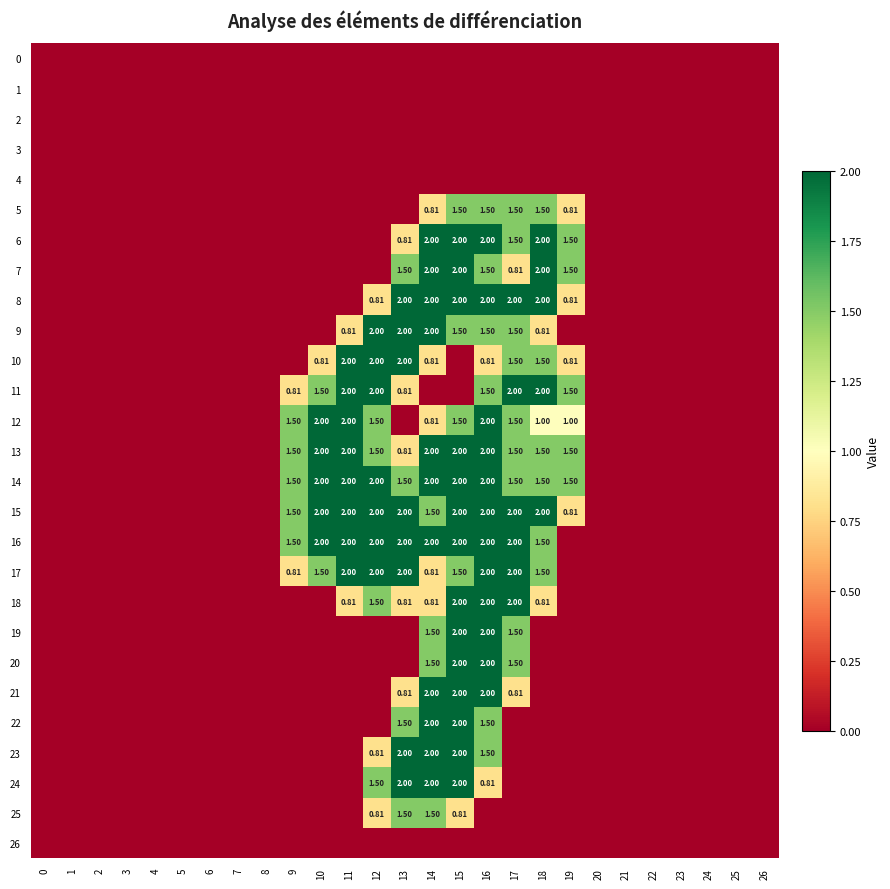

Reading left to right, extract all data points from this chart.

row_0: 0=0.0	1=0.0	2=0.0	3=0.0	4=0.0	5=0.0	6=0.0	7=0.0	8=0.0	9=0.0	10=0.0	11=0.0	12=0.0	13=0.0	14=0.0	15=0.0	16=0.0	17=0.0	18=0.0	19=0.0	20=0.0	21=0.0	22=0.0	23=0.0	24=0.0	25=0.0	26=0.0
row_1: 0=0.0	1=0.0	2=0.0	3=0.0	4=0.0	5=0.0	6=0.0	7=0.0	8=0.0	9=0.0	10=0.0	11=0.0	12=0.0	13=0.0	14=0.0	15=0.0	16=0.0	17=0.0	18=0.0	19=0.0	20=0.0	21=0.0	22=0.0	23=0.0	24=0.0	25=0.0	26=0.0
row_2: 0=0.0	1=0.0	2=0.0	3=0.0	4=0.0	5=0.0	6=0.0	7=0.0	8=0.0	9=0.0	10=0.0	11=0.0	12=0.0	13=0.0	14=0.0	15=0.0	16=0.0	17=0.0	18=0.0	19=0.0	20=0.0	21=0.0	22=0.0	23=0.0	24=0.0	25=0.0	26=0.0
row_3: 0=0.0	1=0.0	2=0.0	3=0.0	4=0.0	5=0.0	6=0.0	7=0.0	8=0.0	9=0.0	10=0.0	11=0.0	12=0.0	13=0.0	14=0.0	15=0.0	16=0.0	17=0.0	18=0.0	19=0.0	20=0.0	21=0.0	22=0.0	23=0.0	24=0.0	25=0.0	26=0.0
row_4: 0=0.0	1=0.0	2=0.0	3=0.0	4=0.0	5=0.0	6=0.0	7=0.0	8=0.0	9=0.0	10=0.0	11=0.0	12=0.0	13=0.0	14=0.0	15=0.0	16=0.0	17=0.0	18=0.0	19=0.0	20=0.0	21=0.0	22=0.0	23=0.0	24=0.0	25=0.0	26=0.0
row_5: 0=0.0	1=0.0	2=0.0	3=0.0	4=0.0	5=0.0	6=0.0	7=0.0	8=0.0	9=0.0	10=0.0	11=0.0	12=0.0	13=0.0	14=0.8	15=1.5	16=1.5	17=1.5	18=1.5	19=0.8	20=0.0	21=0.0	22=0.0	23=0.0	24=0.0	25=0.0	26=0.0
row_6: 0=0.0	1=0.0	2=0.0	3=0.0	4=0.0	5=0.0	6=0.0	7=0.0	8=0.0	9=0.0	10=0.0	11=0.0	12=0.0	13=0.8	14=2.0	15=2.0	16=2.0	17=1.5	18=2.0	19=1.5	20=0.0	21=0.0	22=0.0	23=0.0	24=0.0	25=0.0	26=0.0
row_7: 0=0.0	1=0.0	2=0.0	3=0.0	4=0.0	5=0.0	6=0.0	7=0.0	8=0.0	9=0.0	10=0.0	11=0.0	12=0.0	13=1.5	14=2.0	15=2.0	16=1.5	17=0.8	18=2.0	19=1.5	20=0.0	21=0.0	22=0.0	23=0.0	24=0.0	25=0.0	26=0.0
row_8: 0=0.0	1=0.0	2=0.0	3=0.0	4=0.0	5=0.0	6=0.0	7=0.0	8=0.0	9=0.0	10=0.0	11=0.0	12=0.8	13=2.0	14=2.0	15=2.0	16=2.0	17=2.0	18=2.0	19=0.8	20=0.0	21=0.0	22=0.0	23=0.0	24=0.0	25=0.0	26=0.0
row_9: 0=0.0	1=0.0	2=0.0	3=0.0	4=0.0	5=0.0	6=0.0	7=0.0	8=0.0	9=0.0	10=0.0	11=0.8	12=2.0	13=2.0	14=2.0	15=1.5	16=1.5	17=1.5	18=0.8	19=0.0	20=0.0	21=0.0	22=0.0	23=0.0	24=0.0	25=0.0	26=0.0
row_10: 0=0.0	1=0.0	2=0.0	3=0.0	4=0.0	5=0.0	6=0.0	7=0.0	8=0.0	9=0.0	10=0.8	11=2.0	12=2.0	13=2.0	14=0.8	15=0.0	16=0.8	17=1.5	18=1.5	19=0.8	20=0.0	21=0.0	22=0.0	23=0.0	24=0.0	25=0.0	26=0.0
row_11: 0=0.0	1=0.0	2=0.0	3=0.0	4=0.0	5=0.0	6=0.0	7=0.0	8=0.0	9=0.8	10=1.5	11=2.0	12=2.0	13=0.8	14=0.0	15=0.0	16=1.5	17=2.0	18=2.0	19=1.5	20=0.0	21=0.0	22=0.0	23=0.0	24=0.0	25=0.0	26=0.0
row_12: 0=0.0	1=0.0	2=0.0	3=0.0	4=0.0	5=0.0	6=0.0	7=0.0	8=0.0	9=1.5	10=2.0	11=2.0	12=1.5	13=0.0	14=0.8	15=1.5	16=2.0	17=1.5	18=1.0	19=1.0	20=0.0	21=0.0	22=0.0	23=0.0	24=0.0	25=0.0	26=0.0
row_13: 0=0.0	1=0.0	2=0.0	3=0.0	4=0.0	5=0.0	6=0.0	7=0.0	8=0.0	9=1.5	10=2.0	11=2.0	12=1.5	13=0.8	14=2.0	15=2.0	16=2.0	17=1.5	18=1.5	19=1.5	20=0.0	21=0.0	22=0.0	23=0.0	24=0.0	25=0.0	26=0.0
row_14: 0=0.0	1=0.0	2=0.0	3=0.0	4=0.0	5=0.0	6=0.0	7=0.0	8=0.0	9=1.5	10=2.0	11=2.0	12=2.0	13=1.5	14=2.0	15=2.0	16=2.0	17=1.5	18=1.5	19=1.5	20=0.0	21=0.0	22=0.0	23=0.0	24=0.0	25=0.0	26=0.0
row_15: 0=0.0	1=0.0	2=0.0	3=0.0	4=0.0	5=0.0	6=0.0	7=0.0	8=0.0	9=1.5	10=2.0	11=2.0	12=2.0	13=2.0	14=1.5	15=2.0	16=2.0	17=2.0	18=2.0	19=0.8	20=0.0	21=0.0	22=0.0	23=0.0	24=0.0	25=0.0	26=0.0
row_16: 0=0.0	1=0.0	2=0.0	3=0.0	4=0.0	5=0.0	6=0.0	7=0.0	8=0.0	9=1.5	10=2.0	11=2.0	12=2.0	13=2.0	14=2.0	15=2.0	16=2.0	17=2.0	18=1.5	19=0.0	20=0.0	21=0.0	22=0.0	23=0.0	24=0.0	25=0.0	26=0.0
row_17: 0=0.0	1=0.0	2=0.0	3=0.0	4=0.0	5=0.0	6=0.0	7=0.0	8=0.0	9=0.8	10=1.5	11=2.0	12=2.0	13=2.0	14=0.8	15=1.5	16=2.0	17=2.0	18=1.5	19=0.0	20=0.0	21=0.0	22=0.0	23=0.0	24=0.0	25=0.0	26=0.0
row_18: 0=0.0	1=0.0	2=0.0	3=0.0	4=0.0	5=0.0	6=0.0	7=0.0	8=0.0	9=0.0	10=0.0	11=0.8	12=1.5	13=0.8	14=0.8	15=2.0	16=2.0	17=2.0	18=0.8	19=0.0	20=0.0	21=0.0	22=0.0	23=0.0	24=0.0	25=0.0	26=0.0
row_19: 0=0.0	1=0.0	2=0.0	3=0.0	4=0.0	5=0.0	6=0.0	7=0.0	8=0.0	9=0.0	10=0.0	11=0.0	12=0.0	13=0.0	14=1.5	15=2.0	16=2.0	17=1.5	18=0.0	19=0.0	20=0.0	21=0.0	22=0.0	23=0.0	24=0.0	25=0.0	26=0.0
row_20: 0=0.0	1=0.0	2=0.0	3=0.0	4=0.0	5=0.0	6=0.0	7=0.0	8=0.0	9=0.0	10=0.0	11=0.0	12=0.0	13=0.0	14=1.5	15=2.0	16=2.0	17=1.5	18=0.0	19=0.0	20=0.0	21=0.0	22=0.0	23=0.0	24=0.0	25=0.0	26=0.0
row_21: 0=0.0	1=0.0	2=0.0	3=0.0	4=0.0	5=0.0	6=0.0	7=0.0	8=0.0	9=0.0	10=0.0	11=0.0	12=0.0	13=0.8	14=2.0	15=2.0	16=2.0	17=0.8	18=0.0	19=0.0	20=0.0	21=0.0	22=0.0	23=0.0	24=0.0	25=0.0	26=0.0
row_22: 0=0.0	1=0.0	2=0.0	3=0.0	4=0.0	5=0.0	6=0.0	7=0.0	8=0.0	9=0.0	10=0.0	11=0.0	12=0.0	13=1.5	14=2.0	15=2.0	16=1.5	17=0.0	18=0.0	19=0.0	20=0.0	21=0.0	22=0.0	23=0.0	24=0.0	25=0.0	26=0.0
row_23: 0=0.0	1=0.0	2=0.0	3=0.0	4=0.0	5=0.0	6=0.0	7=0.0	8=0.0	9=0.0	10=0.0	11=0.0	12=0.8	13=2.0	14=2.0	15=2.0	16=1.5	17=0.0	18=0.0	19=0.0	20=0.0	21=0.0	22=0.0	23=0.0	24=0.0	25=0.0	26=0.0
row_24: 0=0.0	1=0.0	2=0.0	3=0.0	4=0.0	5=0.0	6=0.0	7=0.0	8=0.0	9=0.0	10=0.0	11=0.0	12=1.5	13=2.0	14=2.0	15=2.0	16=0.8	17=0.0	18=0.0	19=0.0	20=0.0	21=0.0	22=0.0	23=0.0	24=0.0	25=0.0	26=0.0
row_25: 0=0.0	1=0.0	2=0.0	3=0.0	4=0.0	5=0.0	6=0.0	7=0.0	8=0.0	9=0.0	10=0.0	11=0.0	12=0.8	13=1.5	14=1.5	15=0.8	16=0.0	17=0.0	18=0.0	19=0.0	20=0.0	21=0.0	22=0.0	23=0.0	24=0.0	25=0.0	26=0.0
row_26: 0=0.0	1=0.0	2=0.0	3=0.0	4=0.0	5=0.0	6=0.0	7=0.0	8=0.0	9=0.0	10=0.0	11=0.0	12=0.0	13=0.0	14=0.0	15=0.0	16=0.0	17=0.0	18=0.0	19=0.0	20=0.0	21=0.0	22=0.0	23=0.0	24=0.0	25=0.0	26=0.0